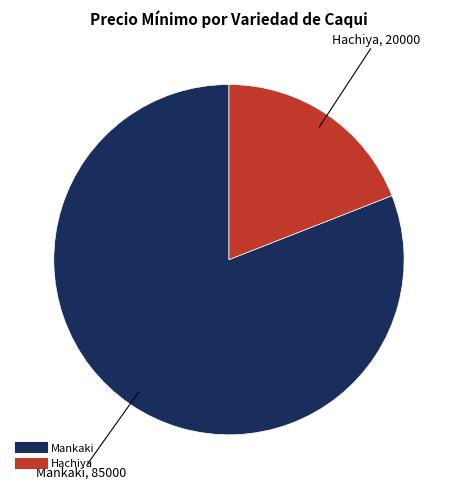

Does any single category account for the majority?

Yes